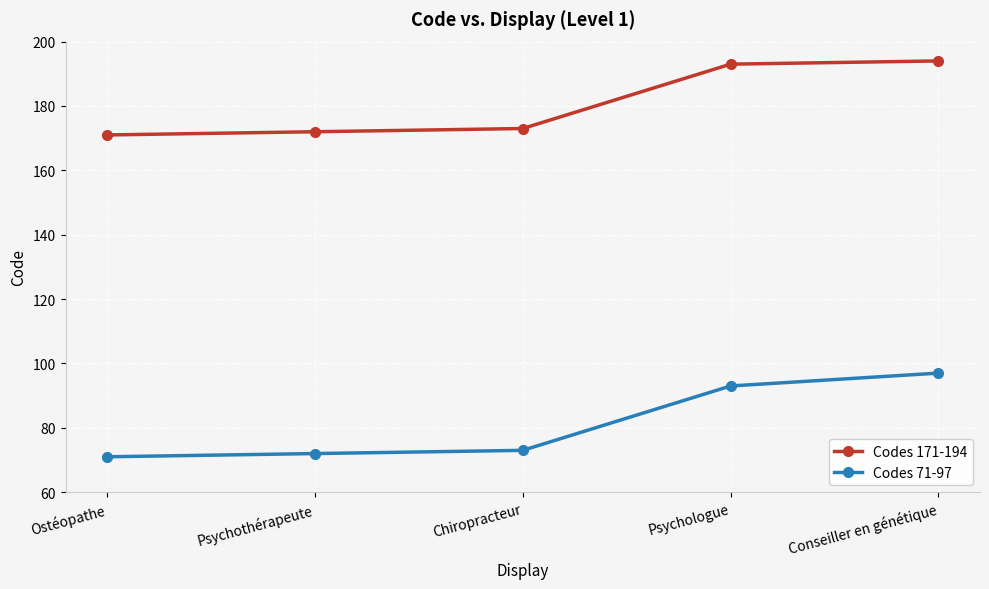

True or false: Codes 171-194 and Codes 71-97 cross at least once.

False